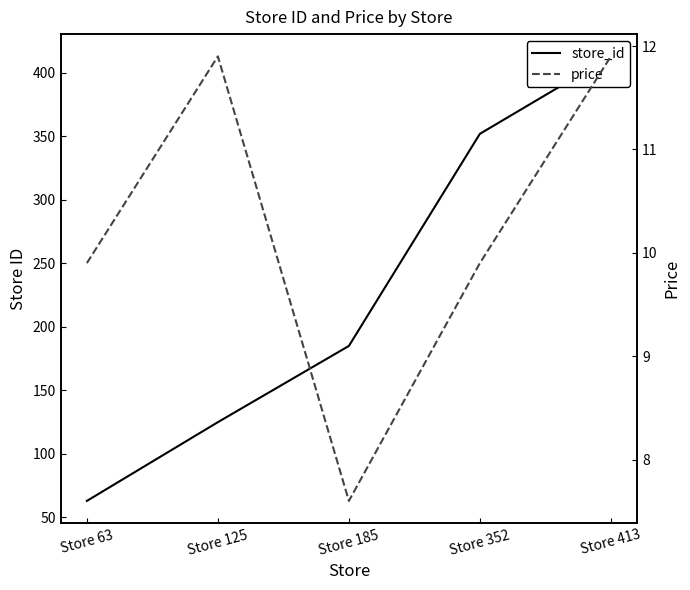

The value of store_id at Store 63 is 63.0. True or false?

True